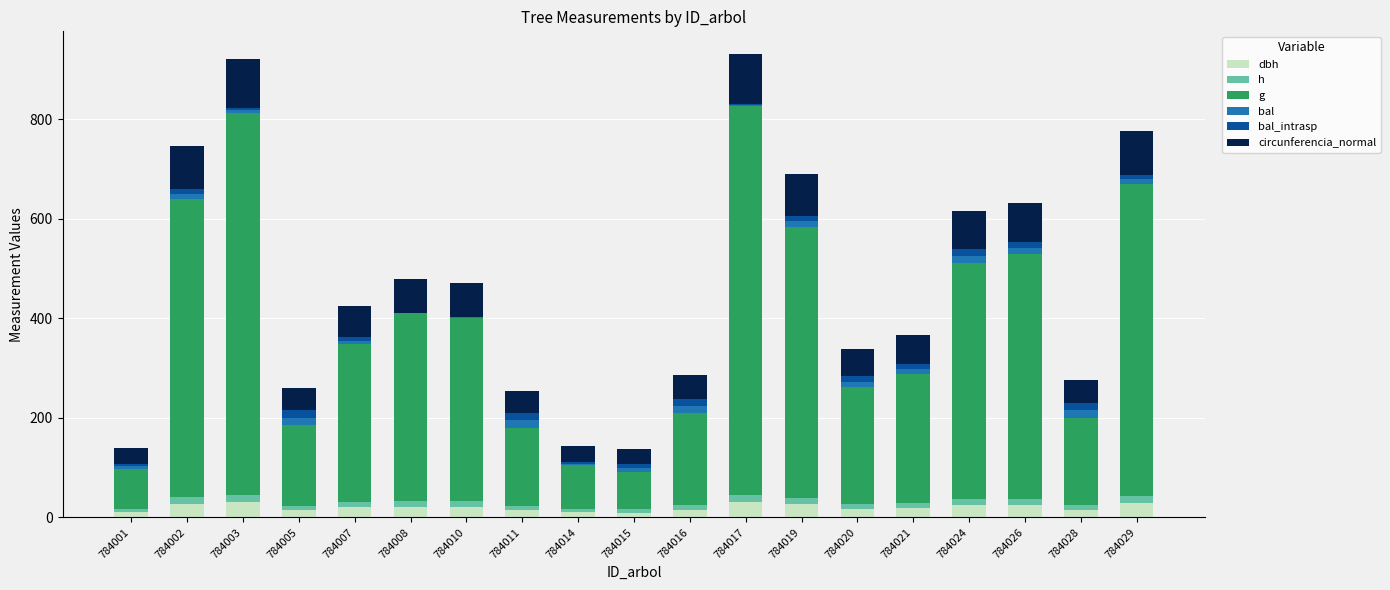

Is it true that dbh equals 9.7 at 784020?

False